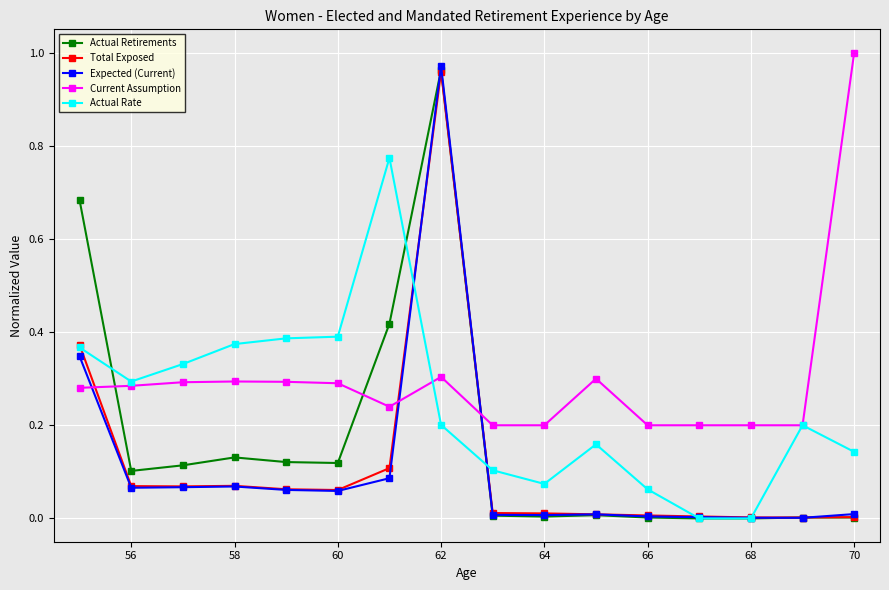

Does the chart have visible grid lines?

Yes